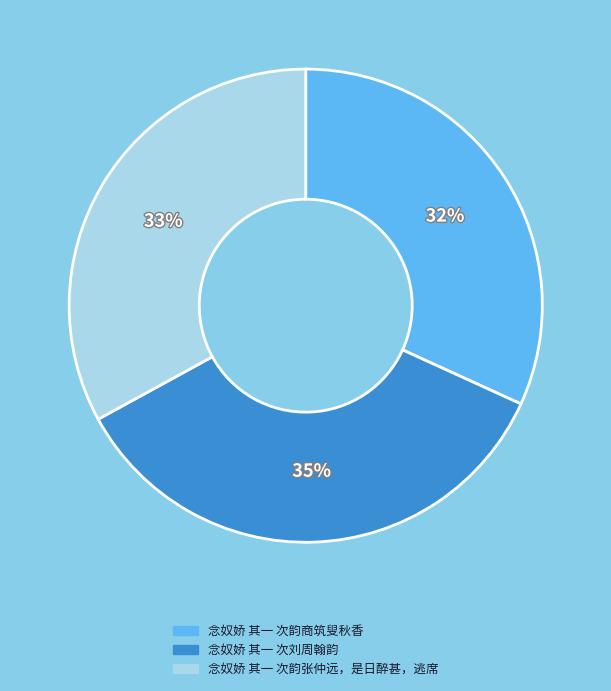

Does 念奴娇 其一 次韵商筑叟秋香 account for over 50% of the chart?

No